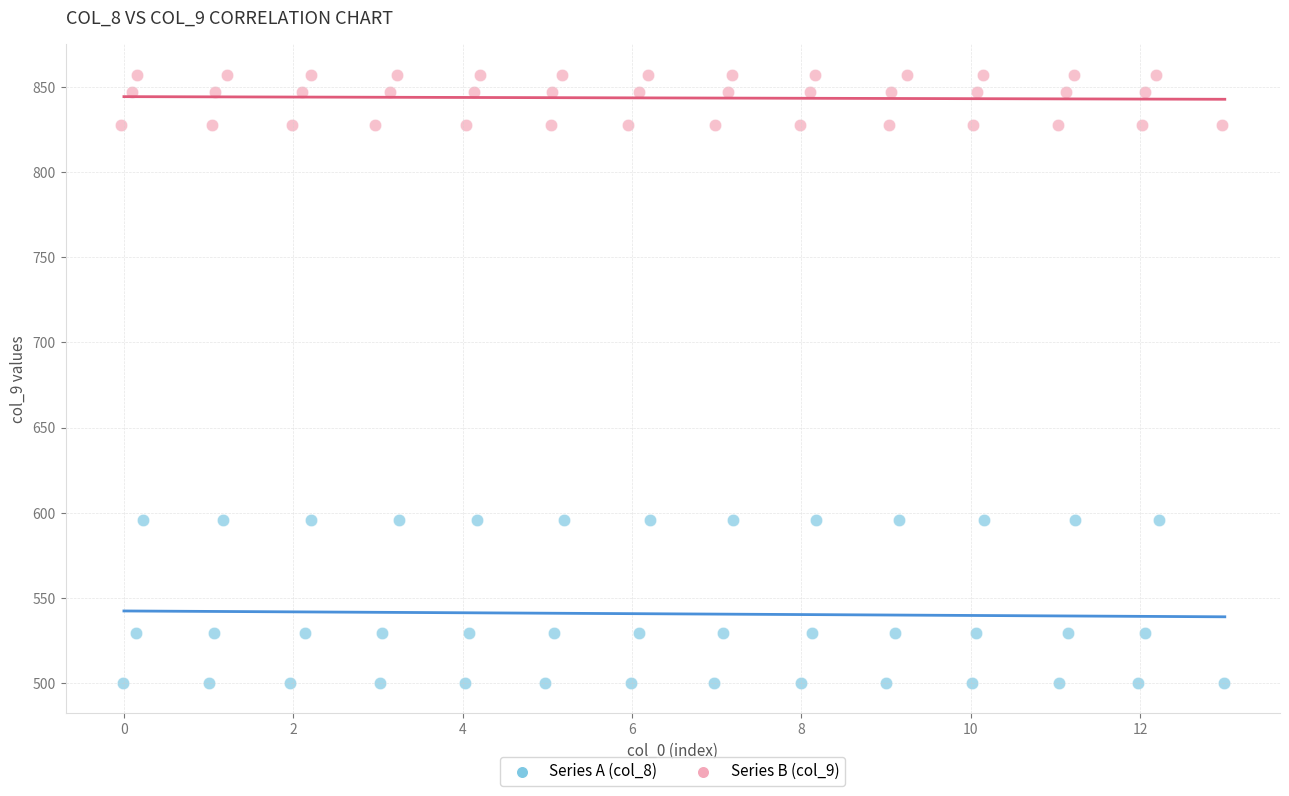

Which series contains the highest Y value?

Series B (col_9)